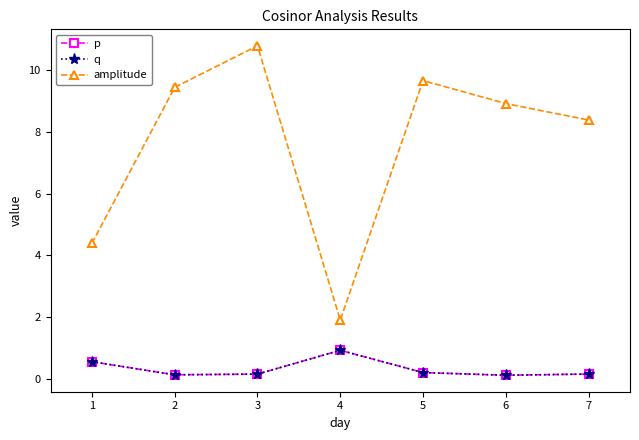

Does the chart have visible grid lines?

No